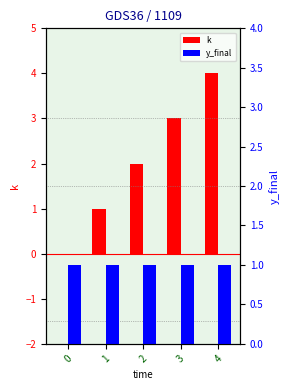

Which series has the largest total across all categories?

k